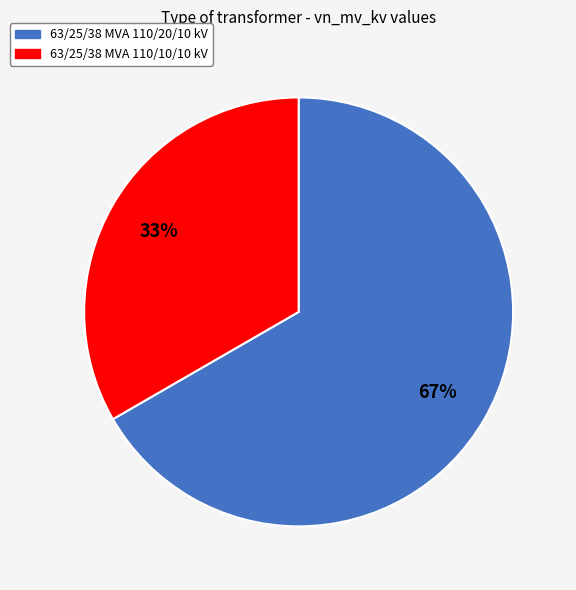

Is the sum of 63/25/38 MVA 110/10/10 kV and 63/25/38 MVA 110/20/10 kV greater than half?

Yes